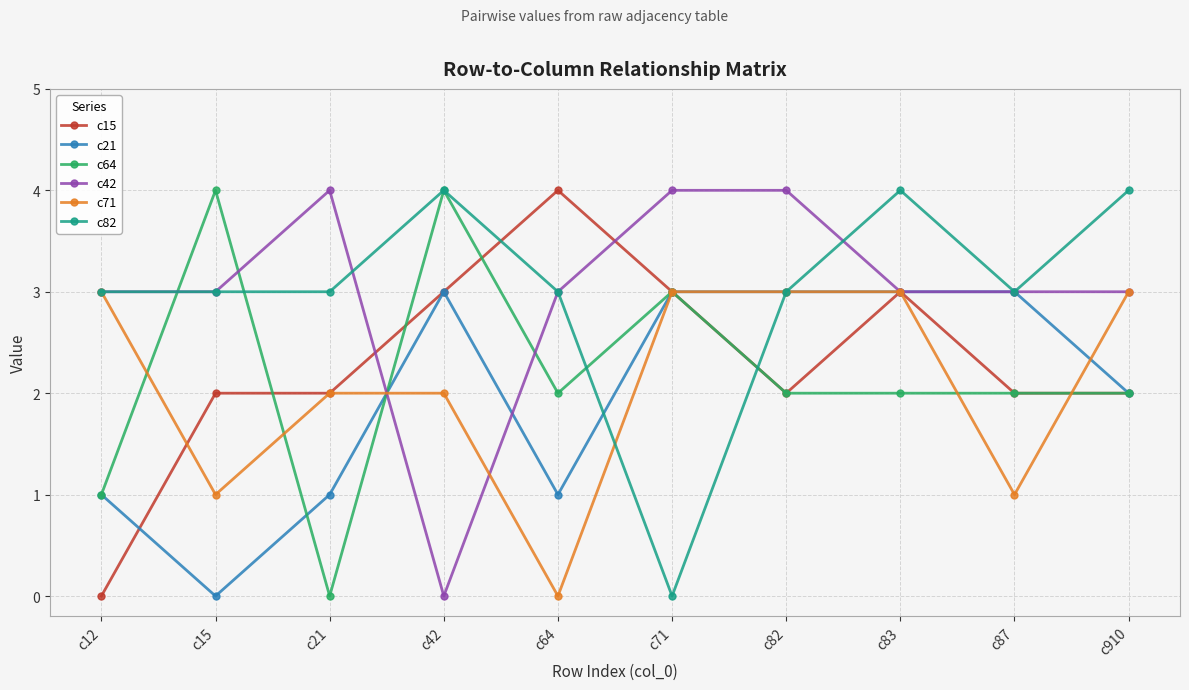

Is it true that c71 equals 5 at c83?

False